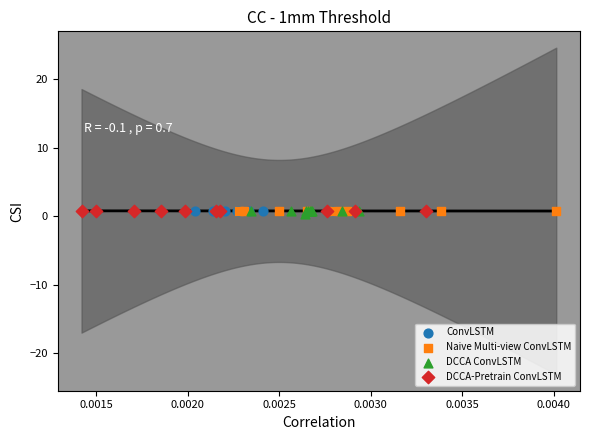

Which series has the widest spread of Y values?

DCCA ConvLSTM